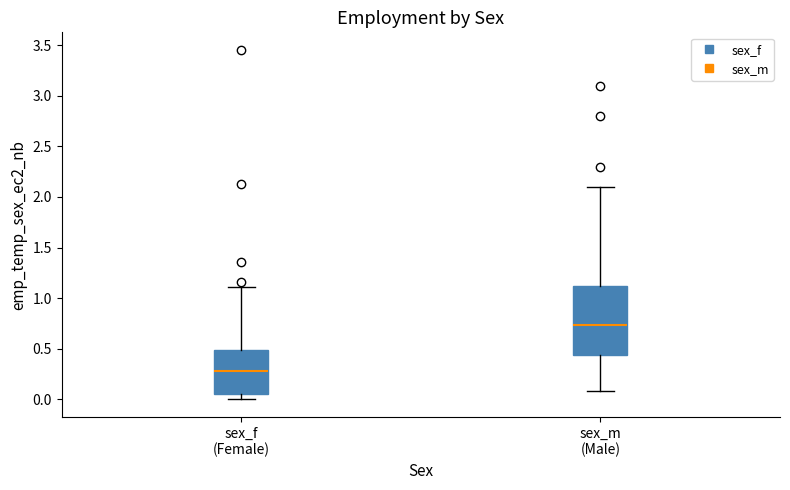

Where does the lower whisker of the box for sex_f (Female) end on the y-axis? The values are not printed on the chart, so give them approximately, as read against the axis.

0.00